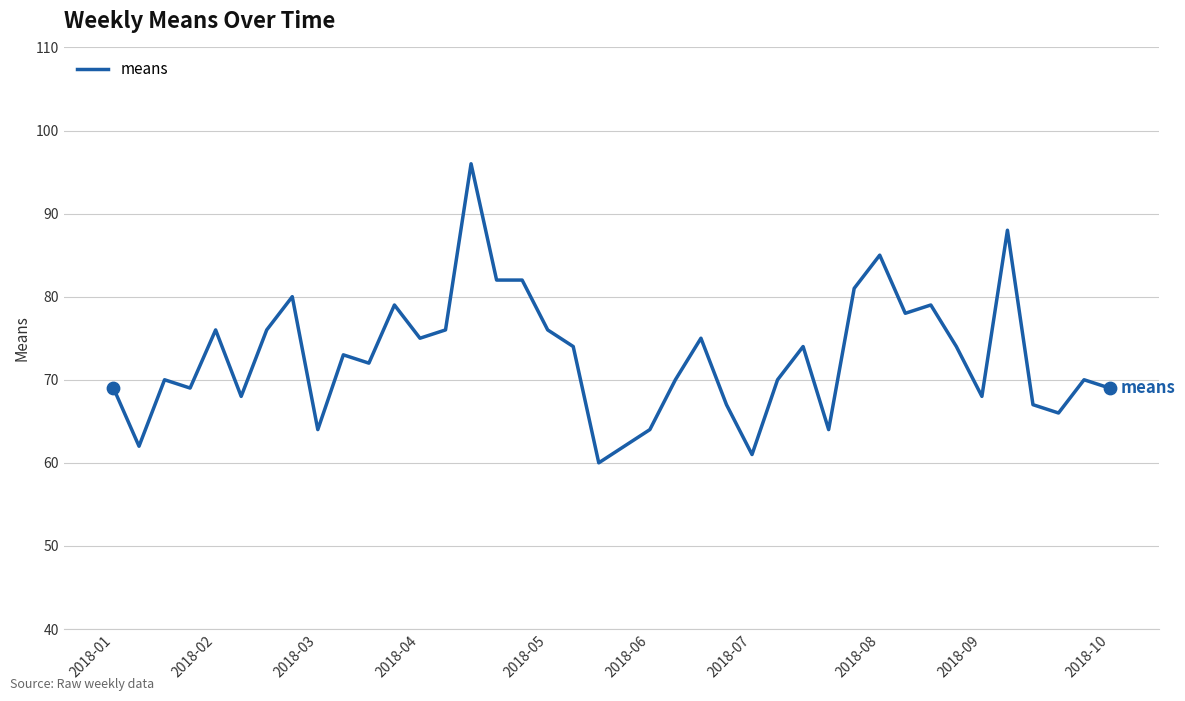

What is the difference between the maximum and minimum values?

36